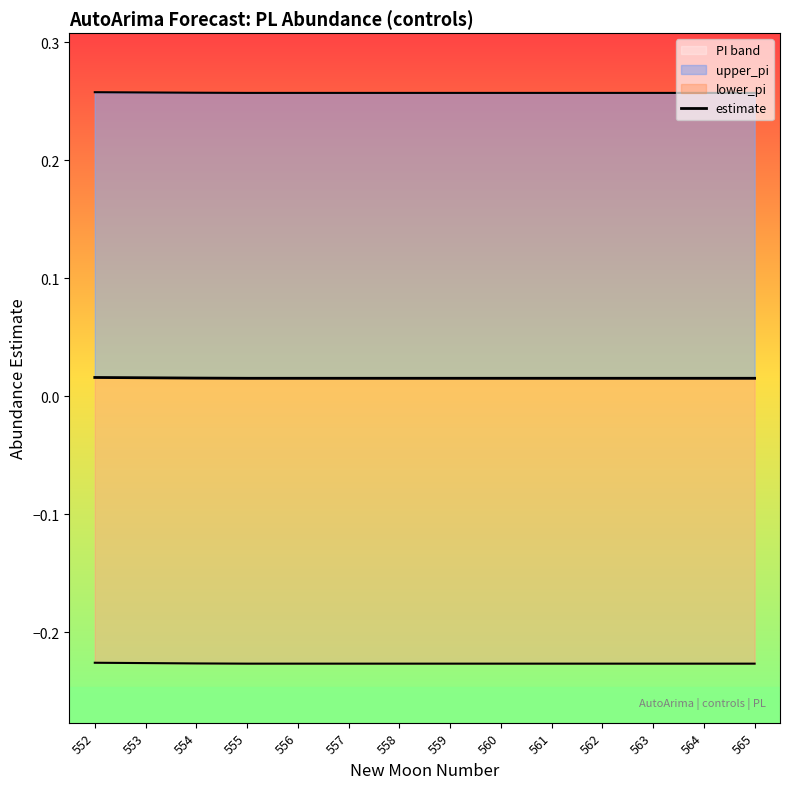

The value at 555 is 0.0. True or false?

False